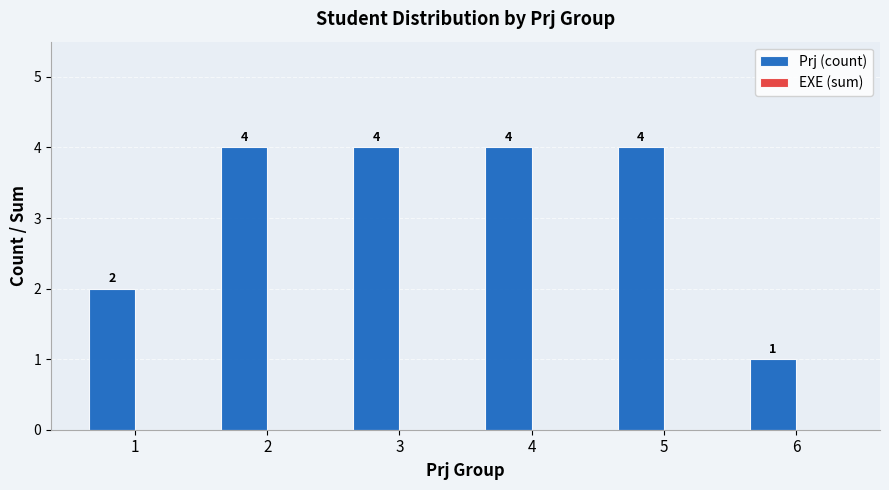

What is the value of the 6th bar from the left?

1